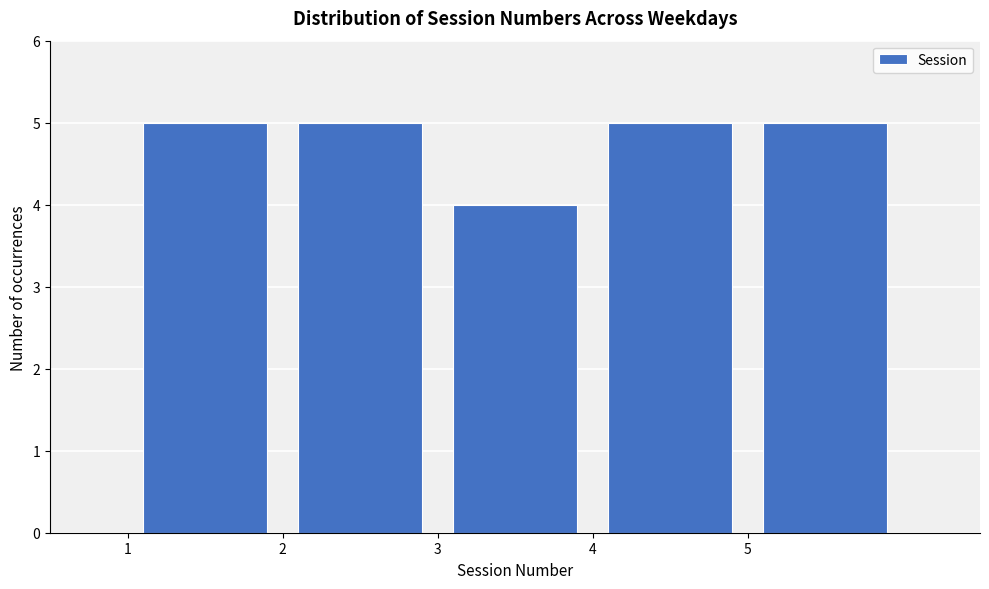

Reading left to right, transcribe this chart: for each bar, give the range it covers on the x-axis and its height. The values are not printed on the chart, so give them approximately, as read against the axis.

1 to 2: 5
2 to 3: 5
3 to 4: 4
4 to 5: 5
5 to 6: 5